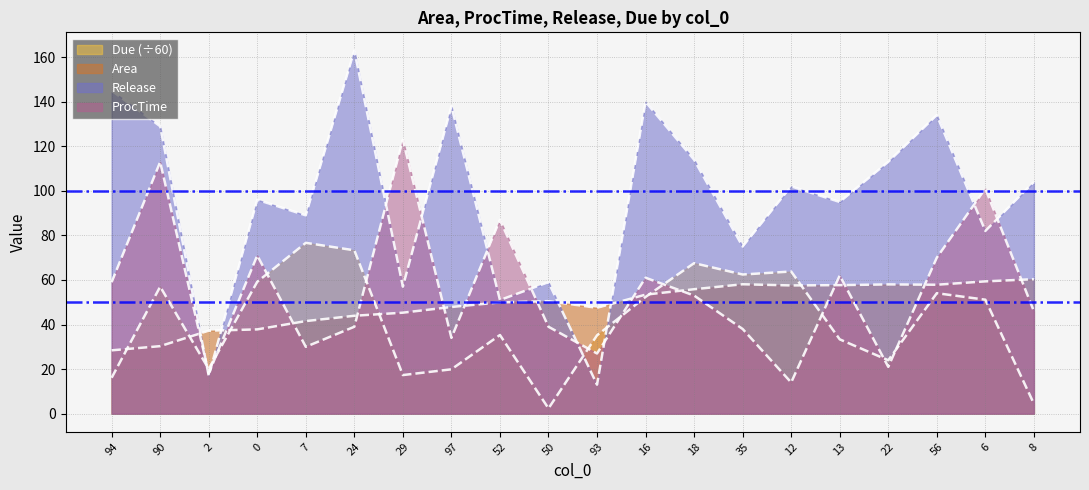

Reading left to right, extract all data points from this chart.

Area: 94=28.4	90=30.3	2=37.2	0=37.8	7=41.5	24=43.9	29=45.3	97=47.9	52=50.0	50=50.5	93=47.5	16=53.4	18=55.8	35=58.1	12=57.5	13=57.7	22=58.0	56=57.9	6=59.4	8=60.4
ProcTime: 94=59.0	90=113.0	2=18.0	0=71.0	7=30.0	24=39.0	29=123.0	97=34.0	52=87.0	50=39.0	93=27.0	16=61.0	18=53.0	35=38.0	12=14.0	13=62.0	22=21.0	56=70.0	6=101.0	8=46.0
Release: 94=145.0	90=129.0	2=17.0	0=96.0	7=89.0	24=163.0	29=57.0	97=138.0	52=51.0	50=59.0	93=13.0	16=140.0	18=114.0	35=75.0	12=102.0	13=95.0	22=113.0	56=134.0	6=82.0	8=104.0
Due_scaled: 94=16.1	90=57.0	2=20.0	0=59.2	7=76.7	24=73.3	29=17.3	97=19.9	52=35.3	50=2.4	93=35.1	16=52.4	18=67.5	35=62.5	12=63.8	13=33.4	22=24.0	56=54.1	6=51.1	8=4.5